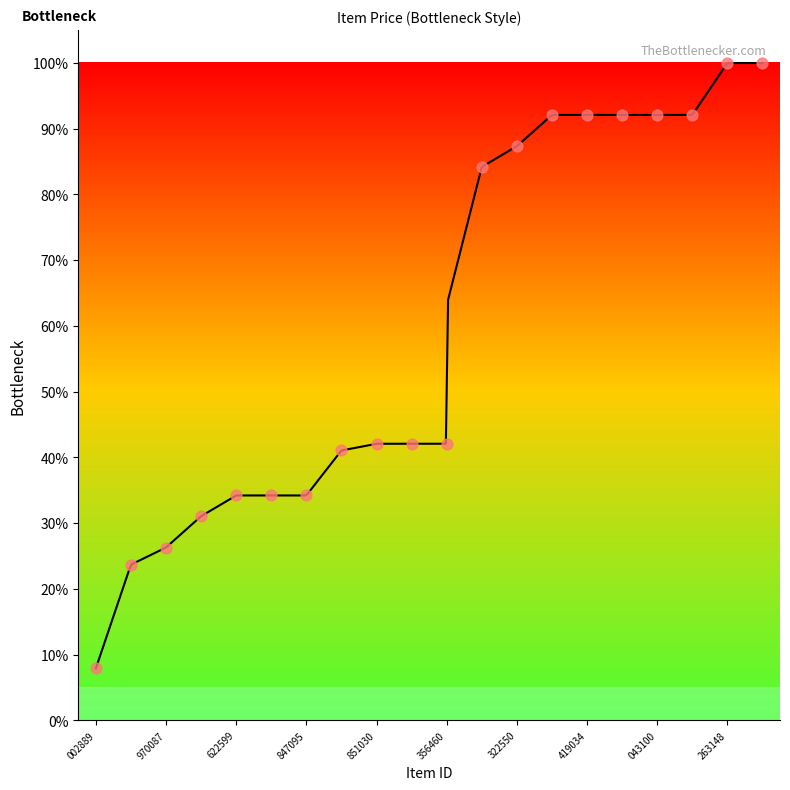

What is the change in value from 124137847095 to 142182044055?

+57.9